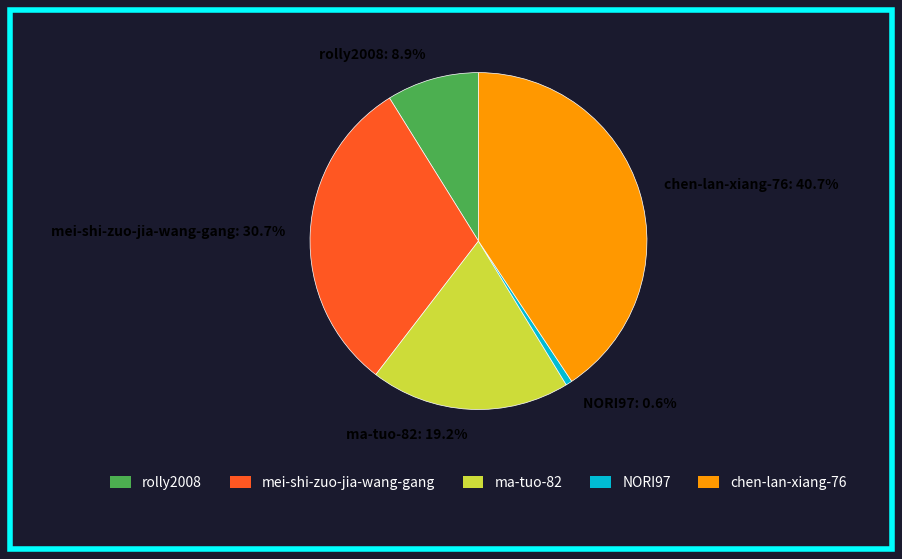

To the nearest percent, what is the difference between the largest and smallest slice percentages?

40%